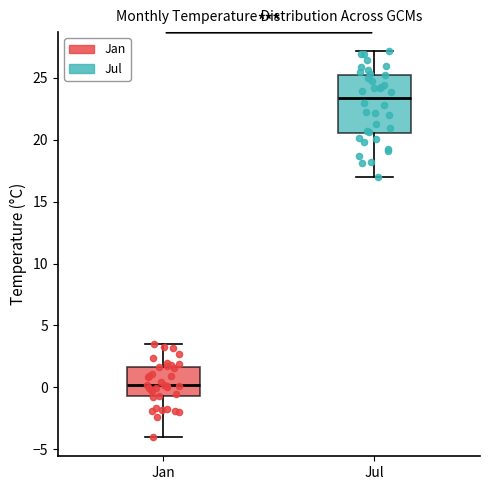

Which box has the lowest median line?

Jan